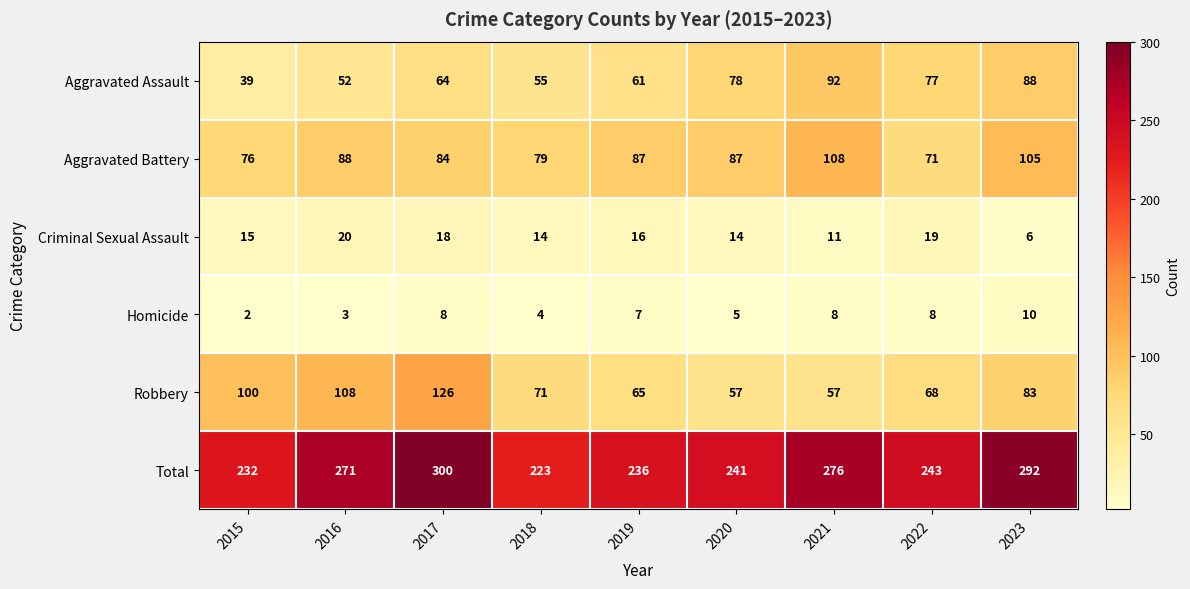

Count the number of data series in this chart.

6